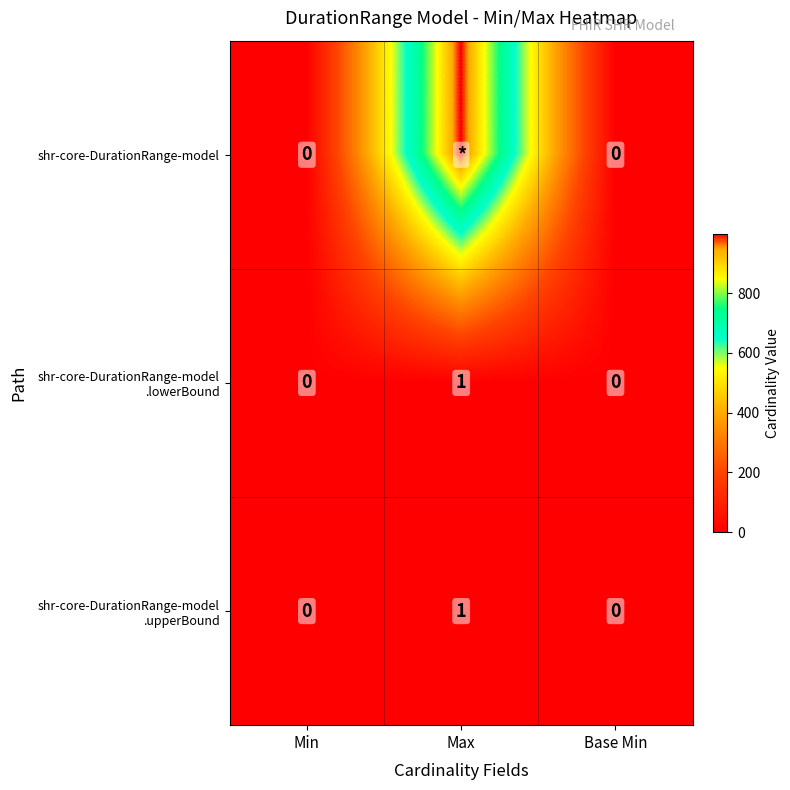

What value does the shr-core-DurationRange-model series have at Max, to the nearest 50?

1000